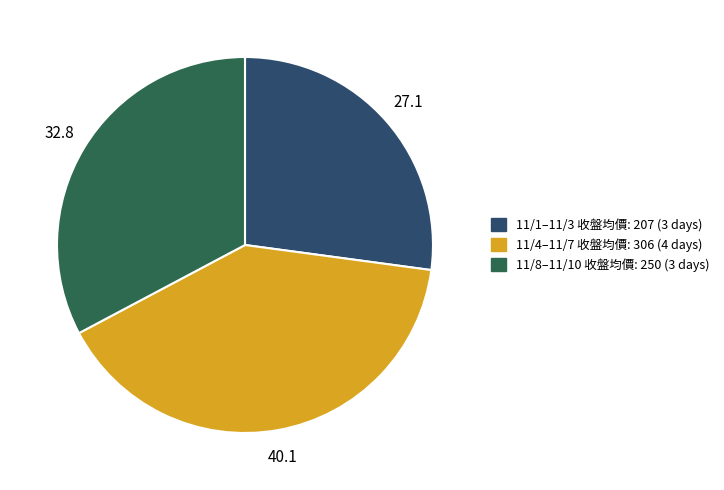

Is there a majority slice in this chart?

No